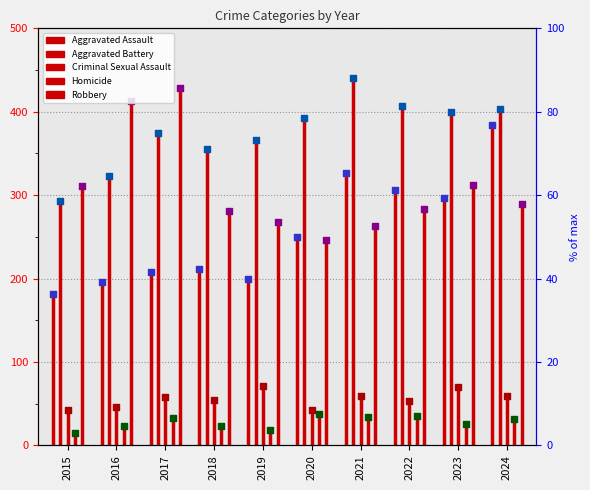

Which series contains the highest Y value?

Aggravated Battery